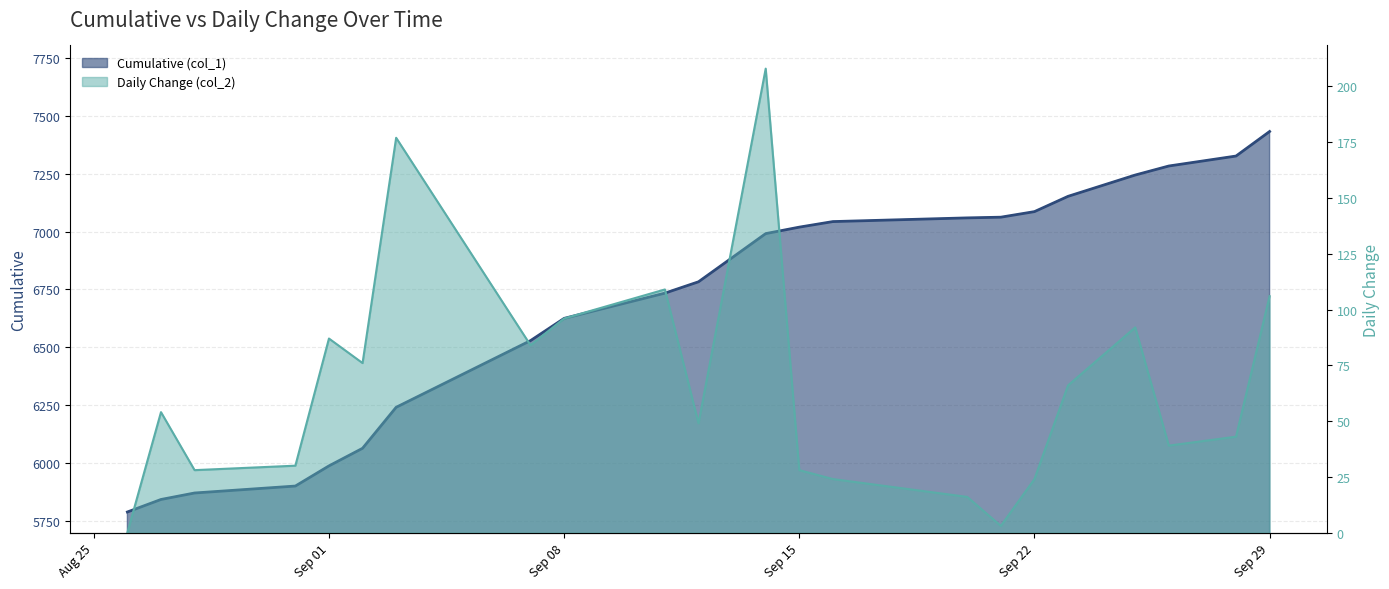

What is the sum of the Cumulative (col_1) values at 2020-08-26 and 2020-09-16?

12832